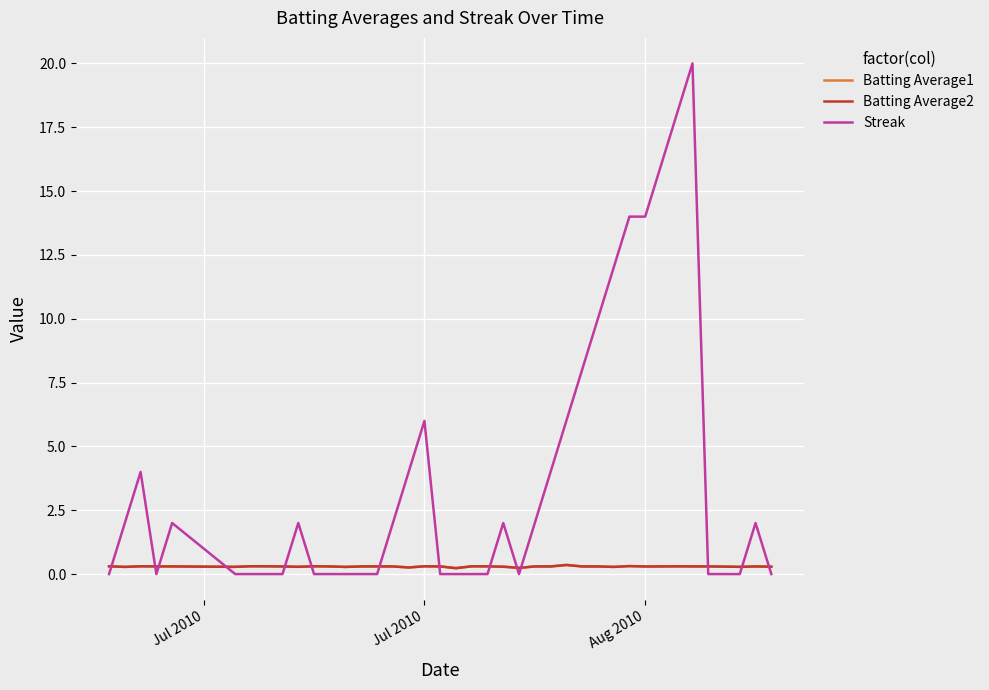

How many categories are shown in the chart?

40